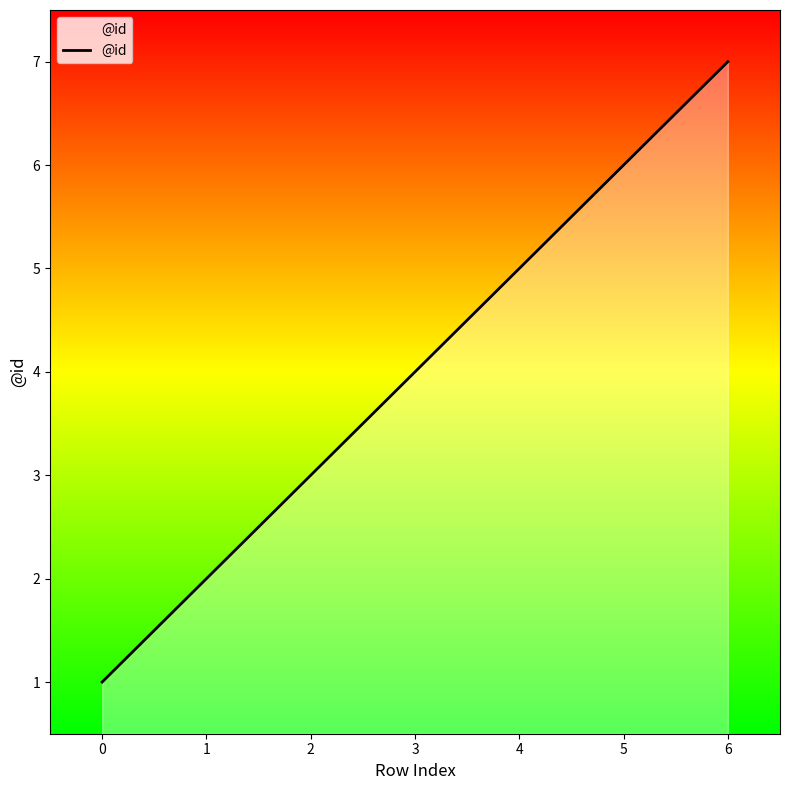

Is it true that the value at 5 is 10?

False